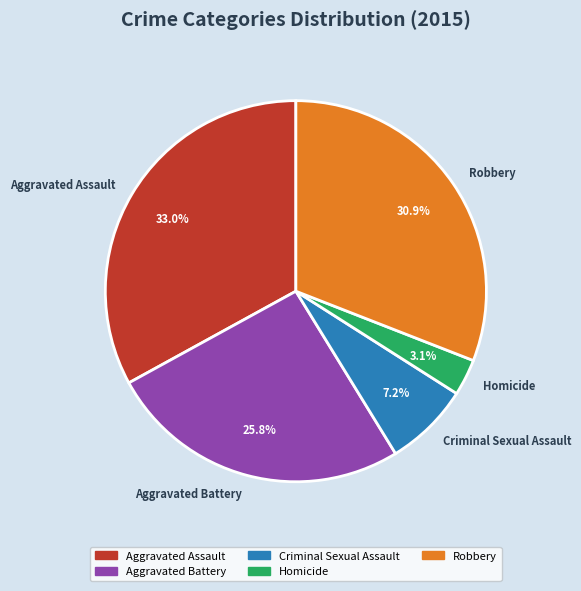

Which slice is the smallest?

Homicide